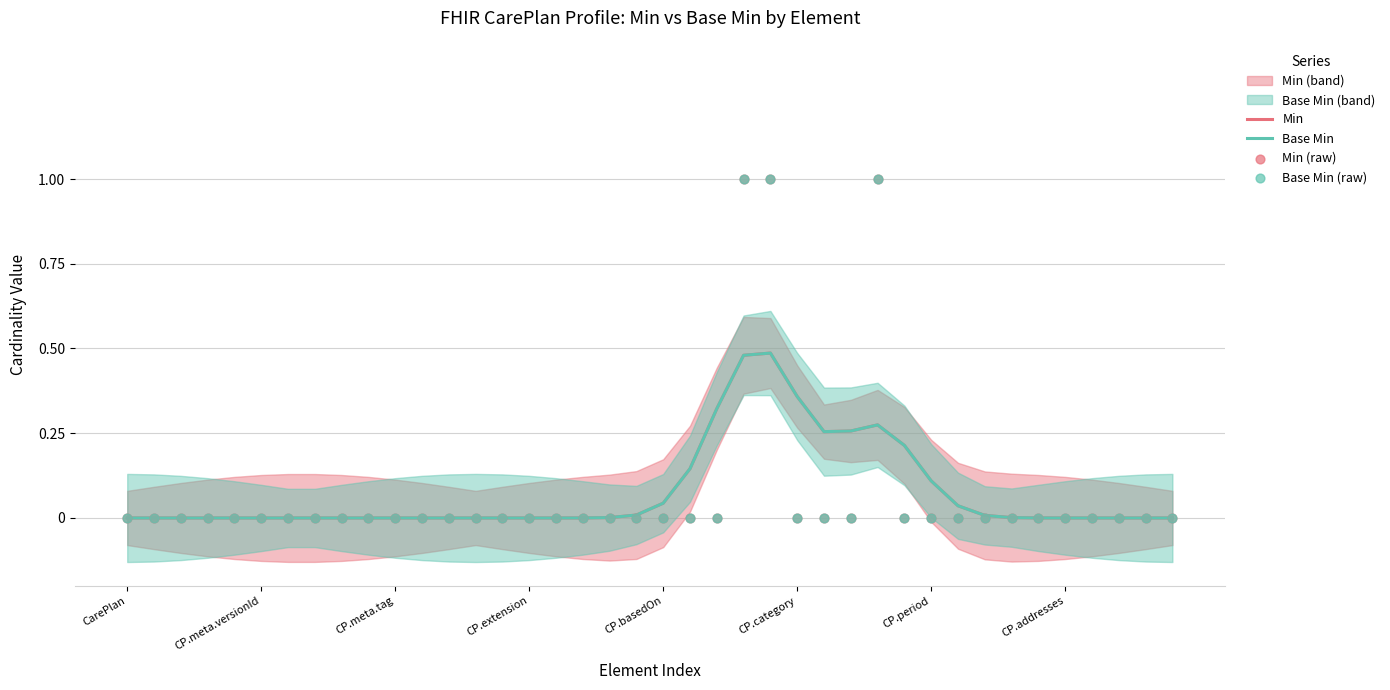

Which series contains the highest Y value?

Min (raw)